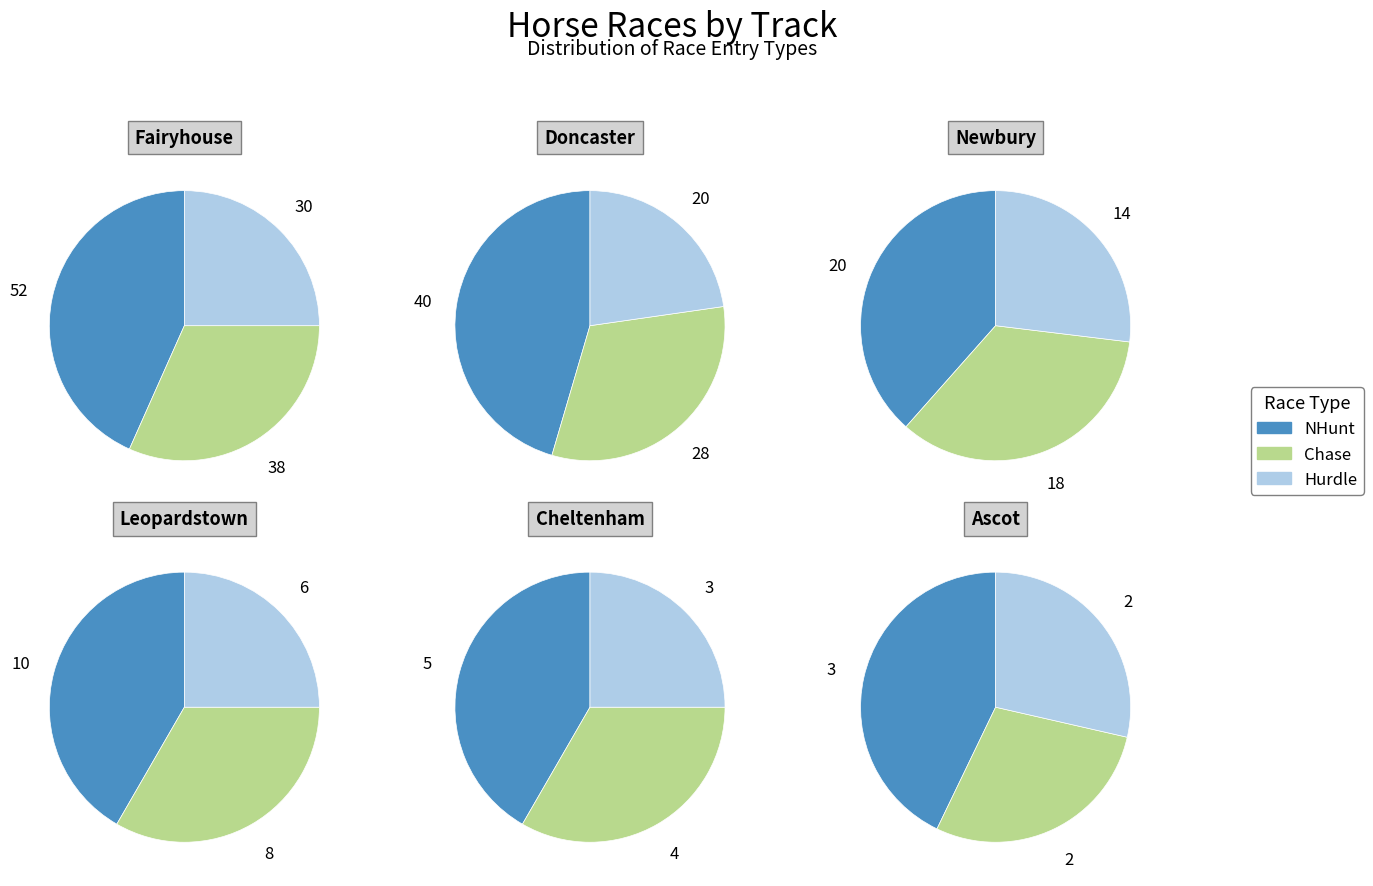

Does 2 account for over 50% of the chart?

No